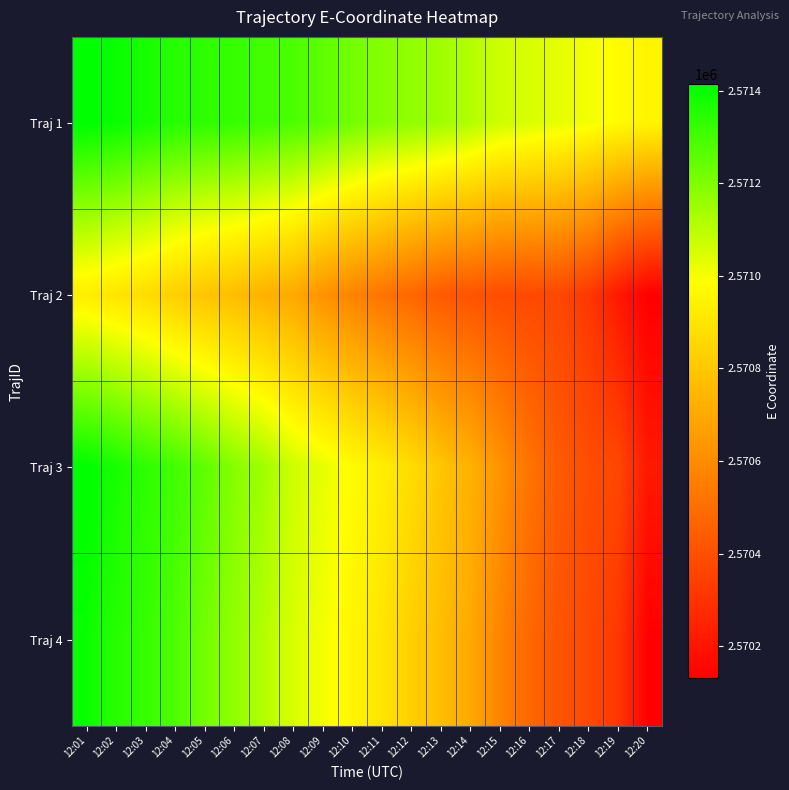

Which label corresponds to the largest value in the chart?

12:01